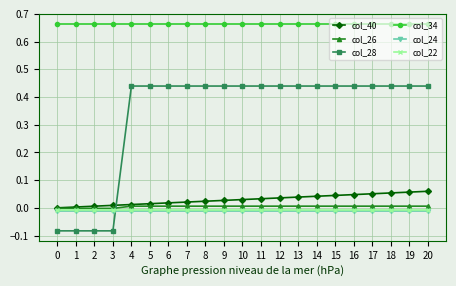

Which series has the widest spread of values?

col_28